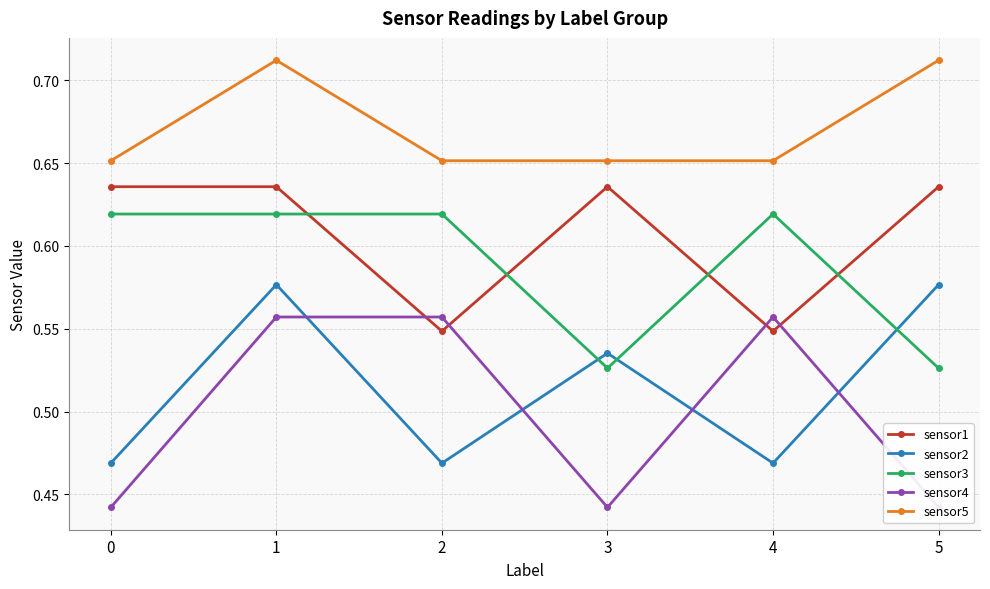

Where is the first local minimum for sensor3?

3